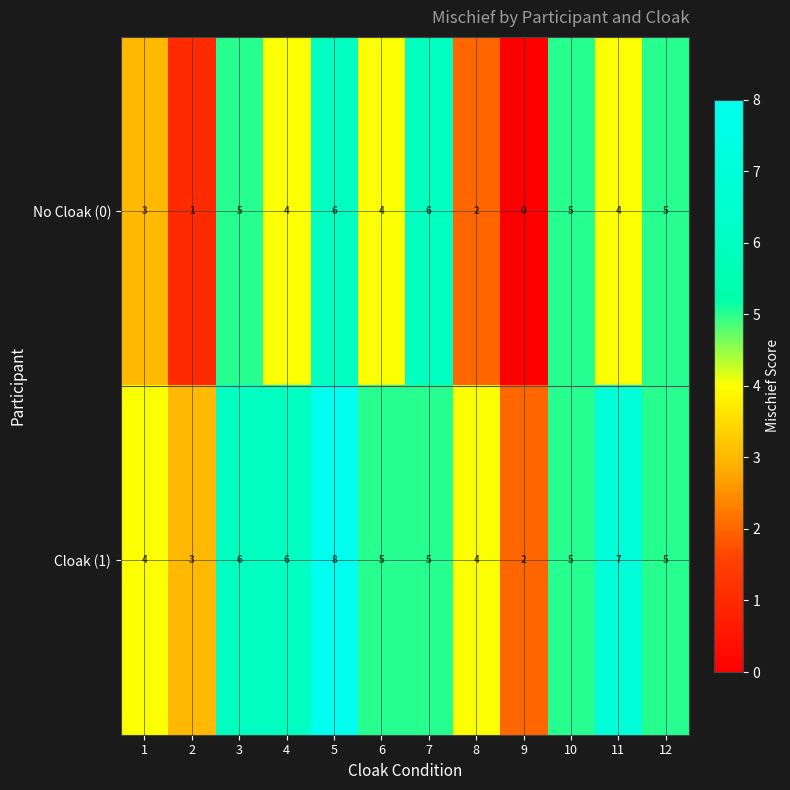

How many Cloak (1) values are between 4 and 6?

8